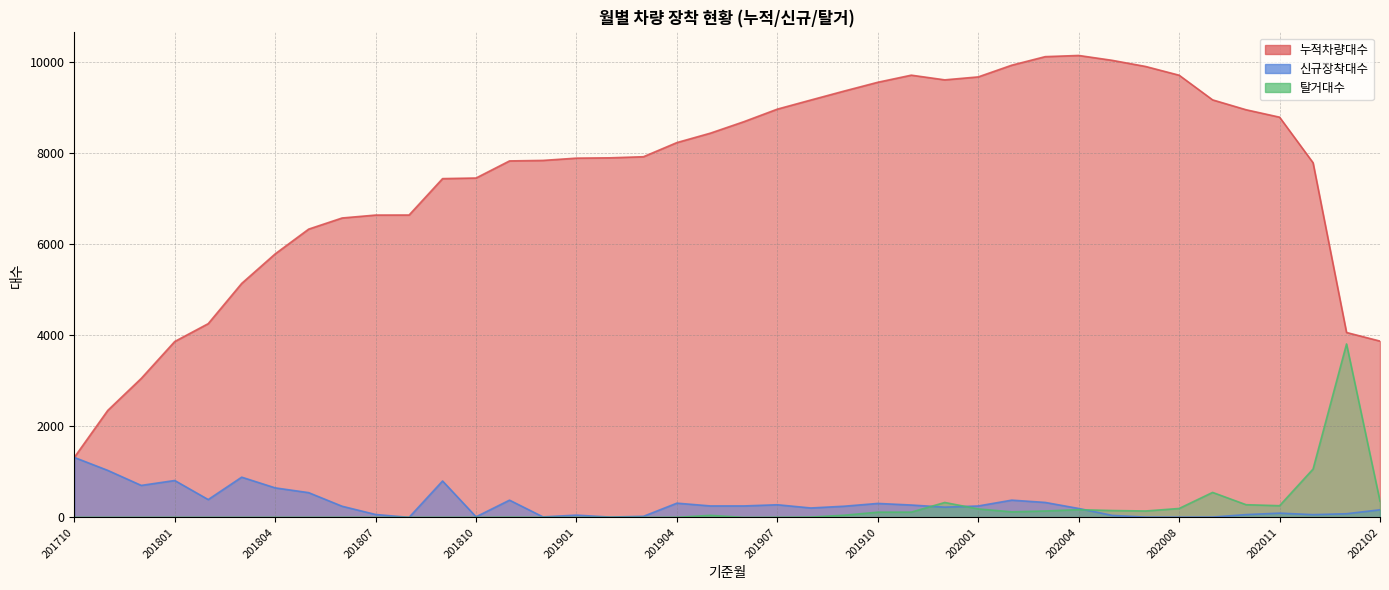

How many values in the 누적차량대수 series exceed 7925?

19